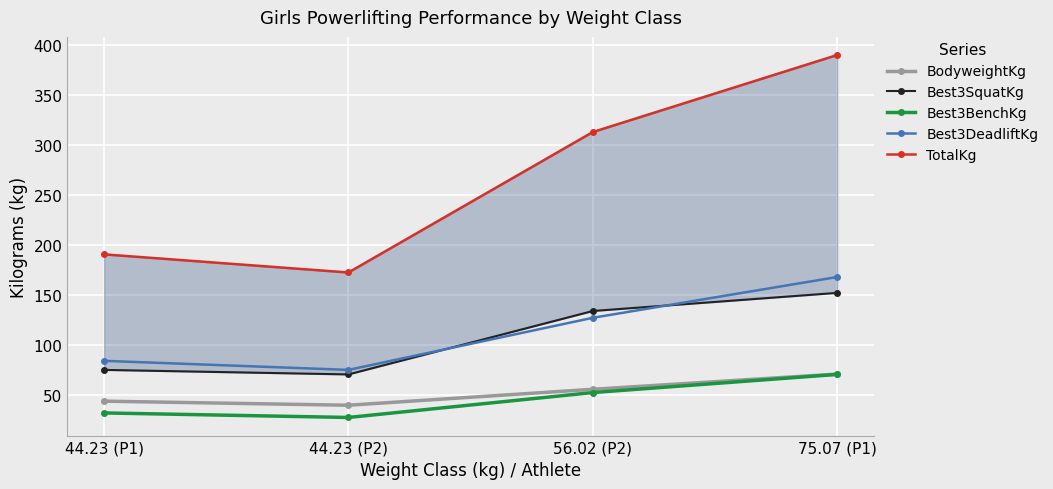

Reading left to right, what are all the values shown in this chart?

BodyweightKg: 44.23 (P1)=43.5	44.23 (P2)=39.5	56.02 (P2)=55.4	75.07 (P1)=70.7
Best3SquatKg: 44.23 (P1)=74.8	44.23 (P2)=70.3	56.02 (P2)=133.8	75.07 (P1)=151.9
Best3BenchKg: 44.23 (P1)=31.8	44.23 (P2)=27.2	56.02 (P2)=52.2	75.07 (P1)=70.3
Best3DeadliftKg: 44.23 (P1)=83.9	44.23 (P2)=74.8	56.02 (P2)=127.0	75.07 (P1)=167.8
TotalKg: 44.23 (P1)=190.5	44.23 (P2)=172.4	56.02 (P2)=313.0	75.07 (P1)=390.1